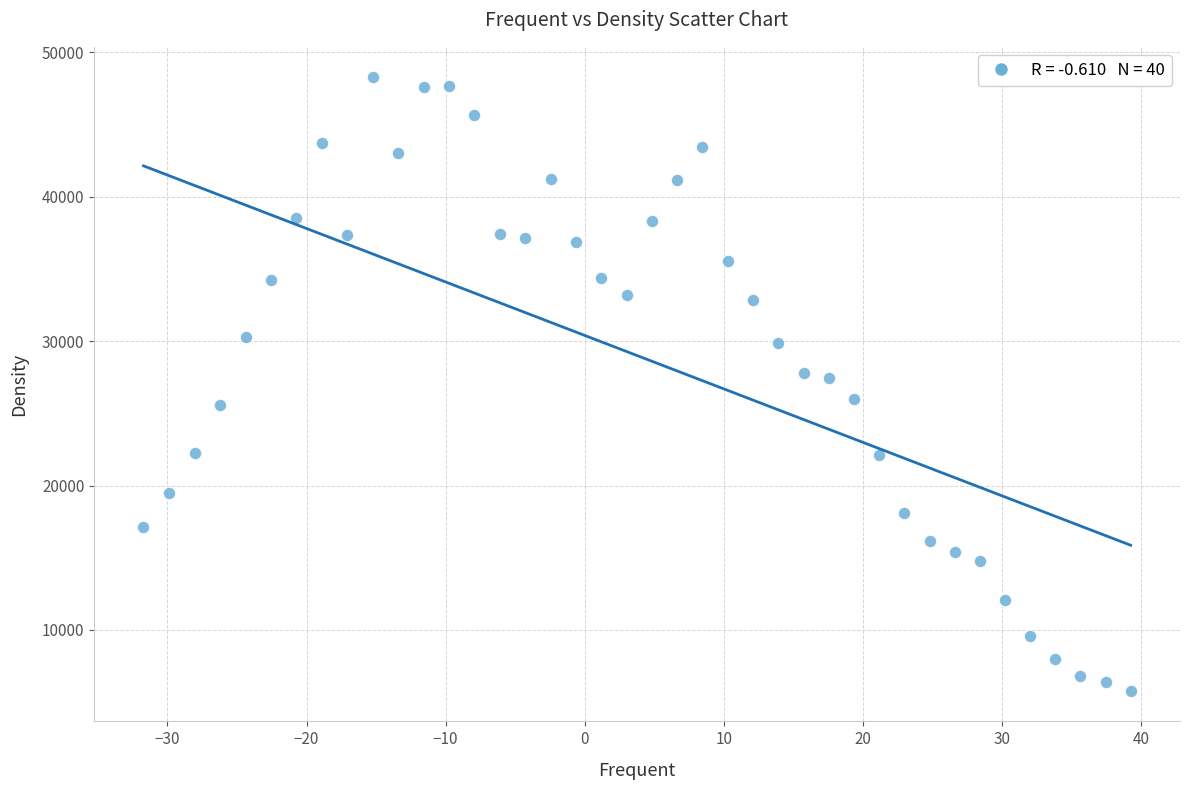

What is the range of Y values (max minus min)?

42452